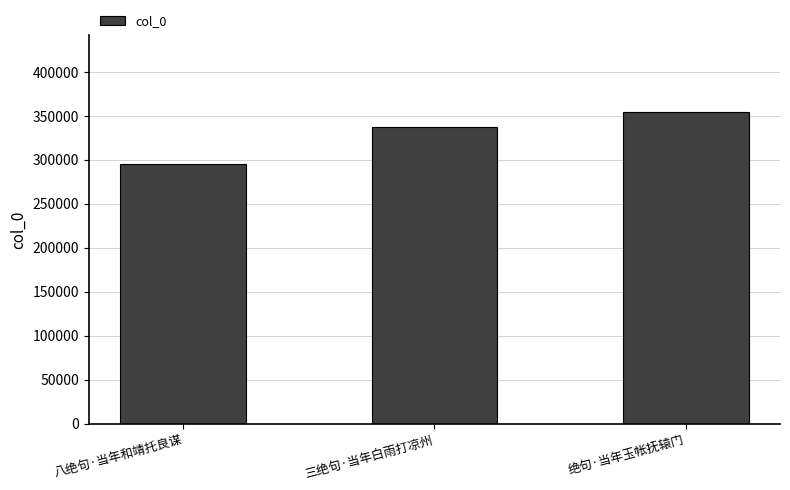

Count the number of categories in the chart.

3